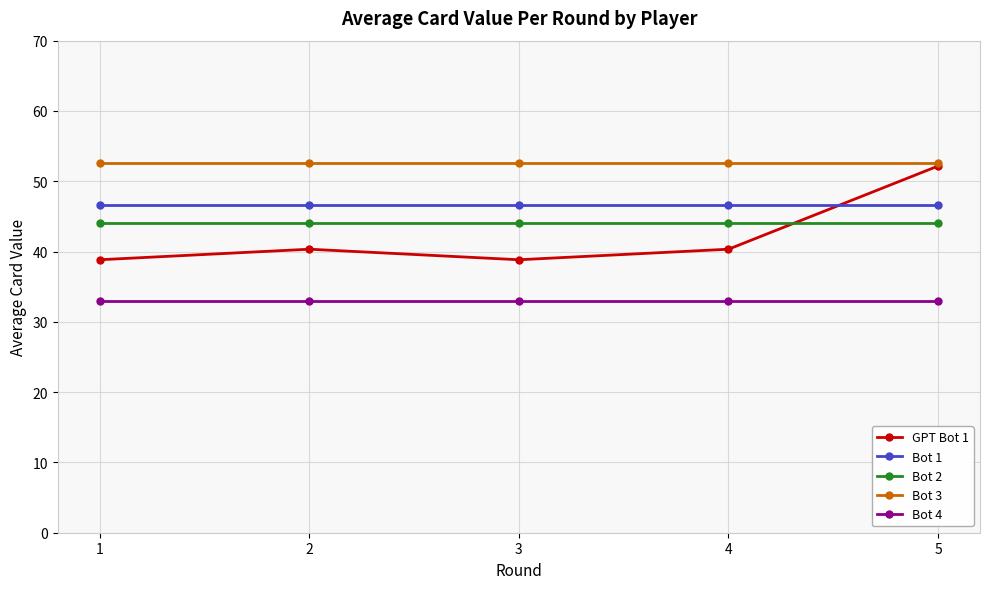

What is the difference between the highest and lowest values at 2?

19.7